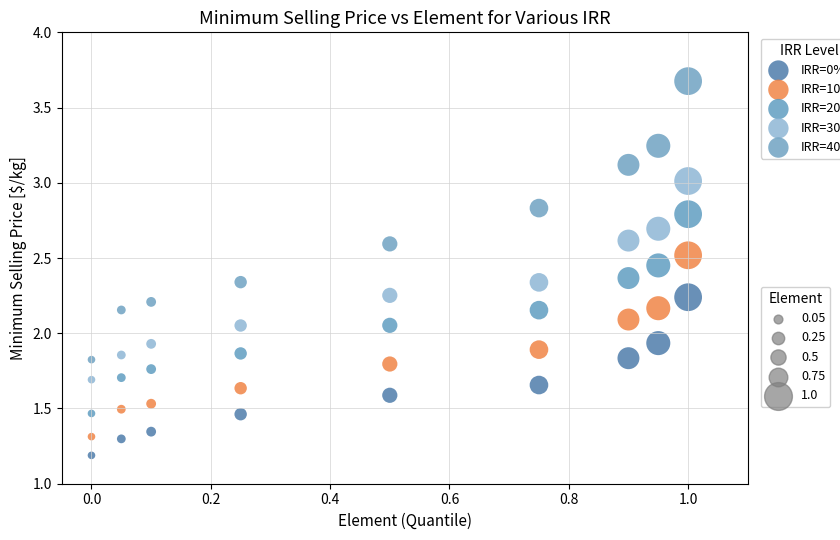

Across all data points, what is the range of X values (max minus min)?

1.0